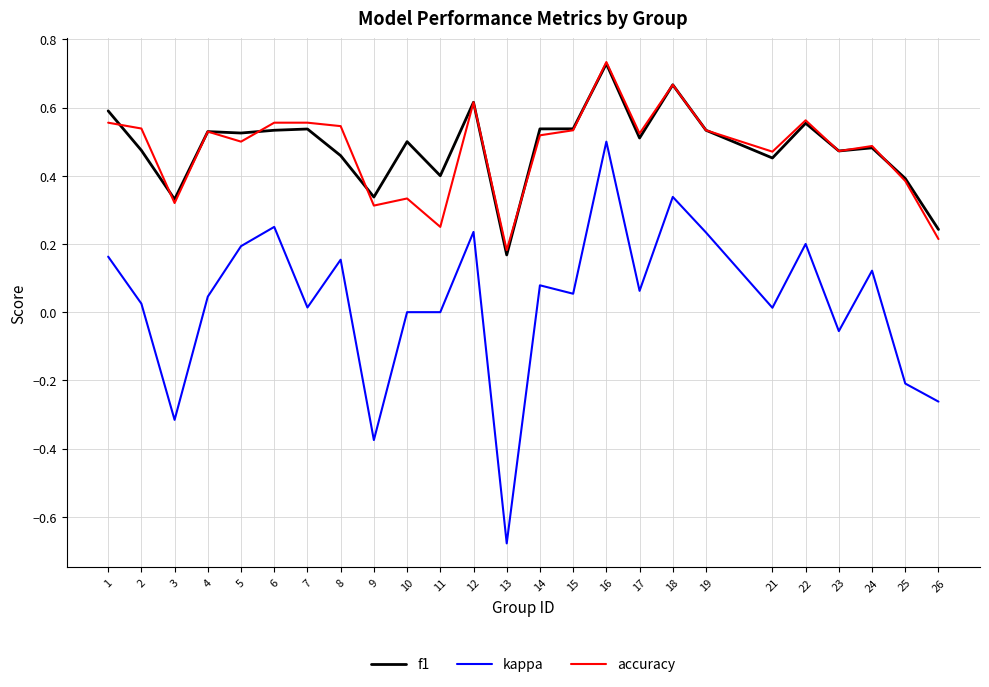

At which category does kappa reach its first local valley?

3